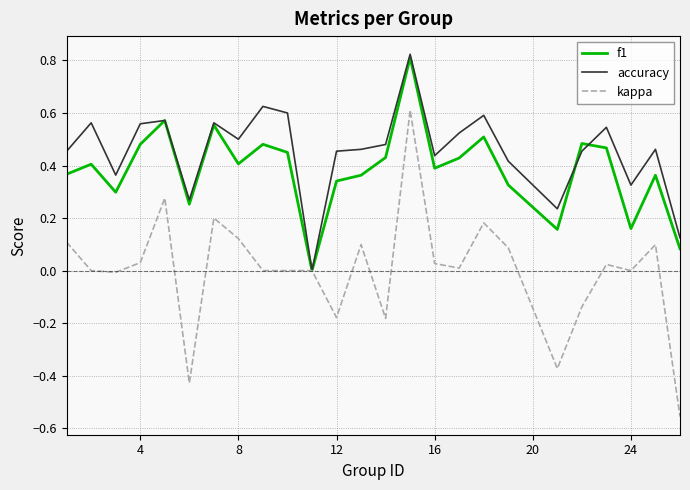

Count the number of categories in the chart.

25